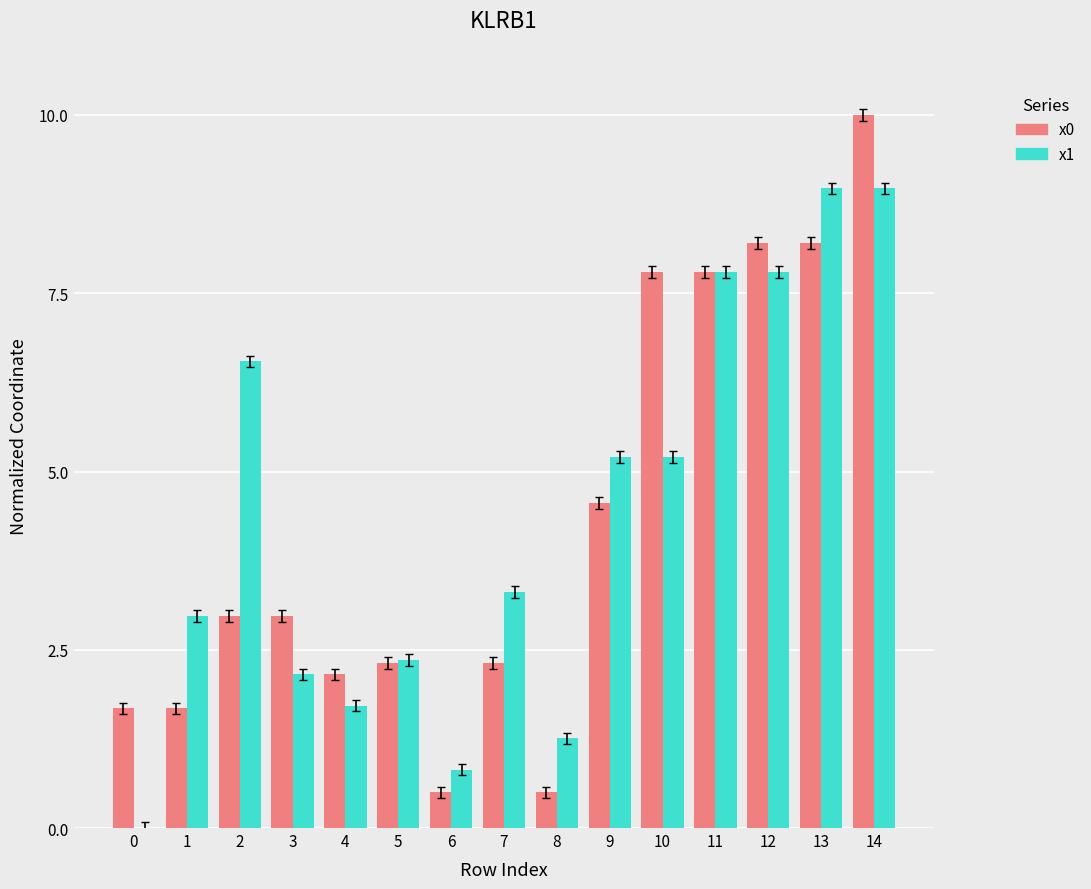

Reading left to right, extract all data points from this chart.

x0: 0=1.7	1=1.7	2=3.0	3=3.0	4=2.2	5=2.3	6=0.5	7=2.3	8=0.5	9=4.6	10=7.8	11=7.8	12=8.2	13=8.2	14=10.0
x1: 0=0.0	1=3.0	2=6.5	3=2.2	4=1.7	5=2.4	6=0.8	7=3.3	8=1.3	9=5.2	10=5.2	11=7.8	12=7.8	13=9.0	14=9.0